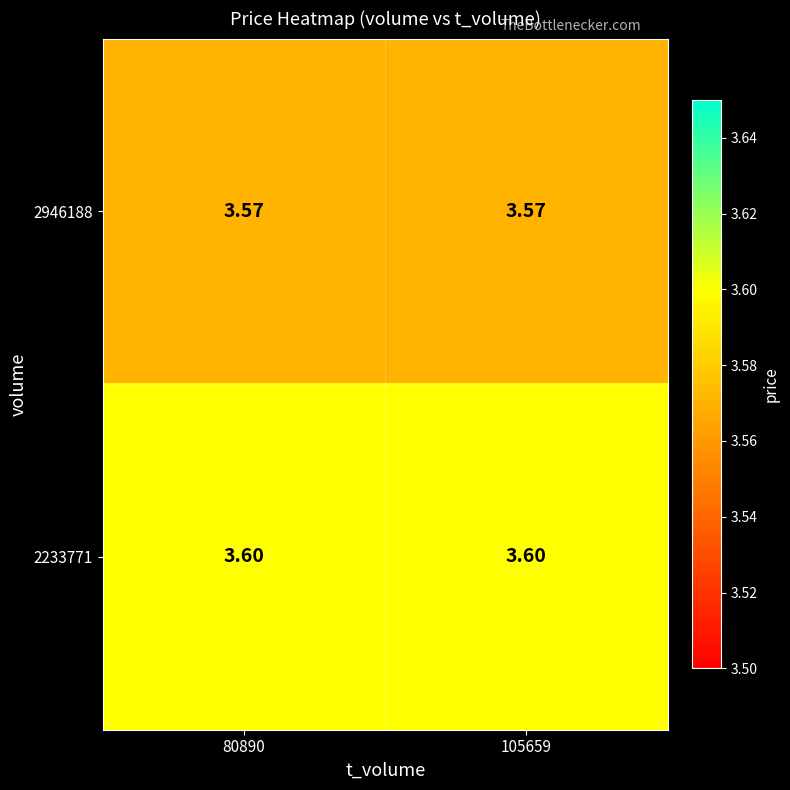

Is the value of 2233771 at 105659 greater than the value of 2946188 at 105659?

Yes